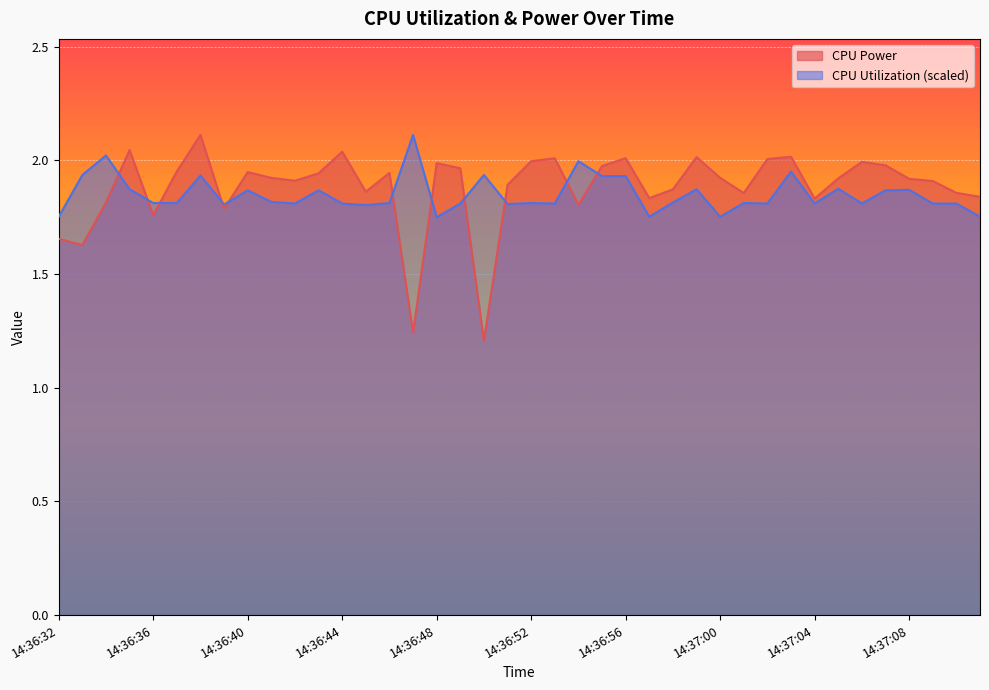

What is the maximum value for CPU Utilization?

2.1